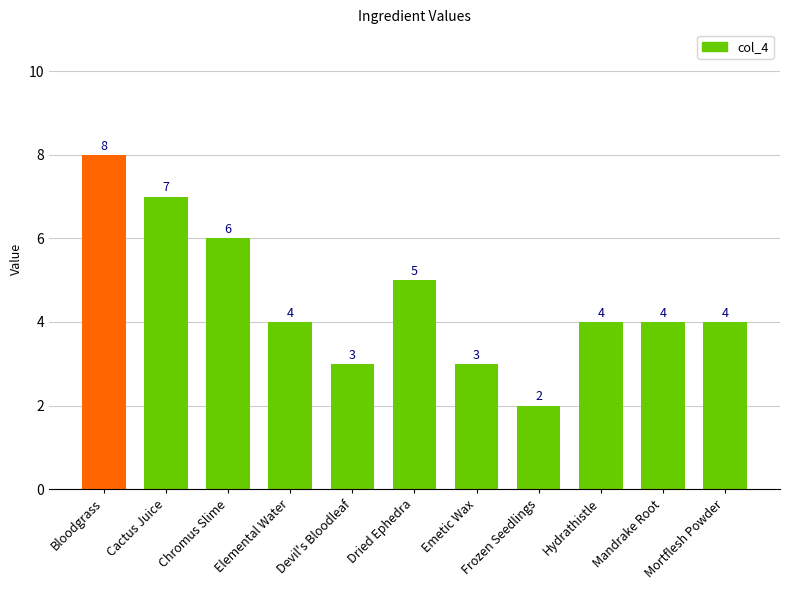

What is the sum of the values at Chromus Slime and Devil's Bloodleaf?

9